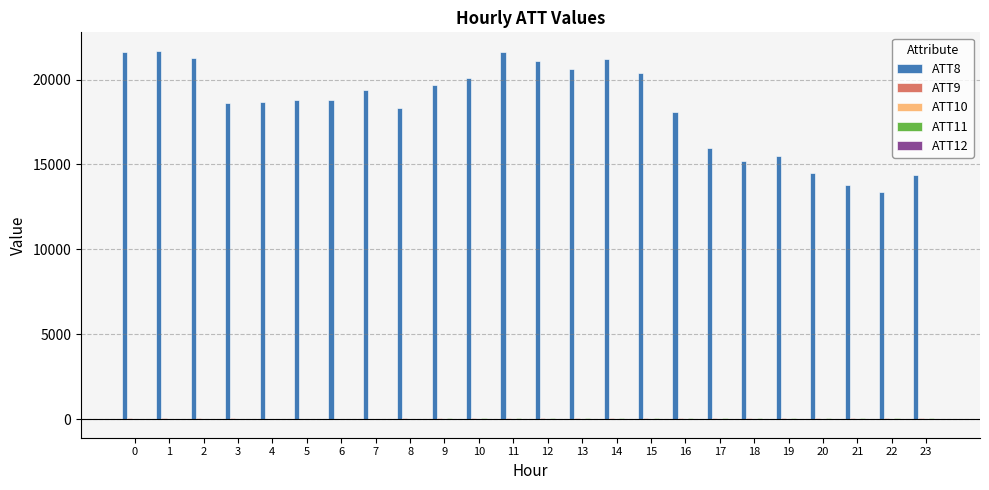

The value of ATT8 at 9 is 19700.0. True or false?

True